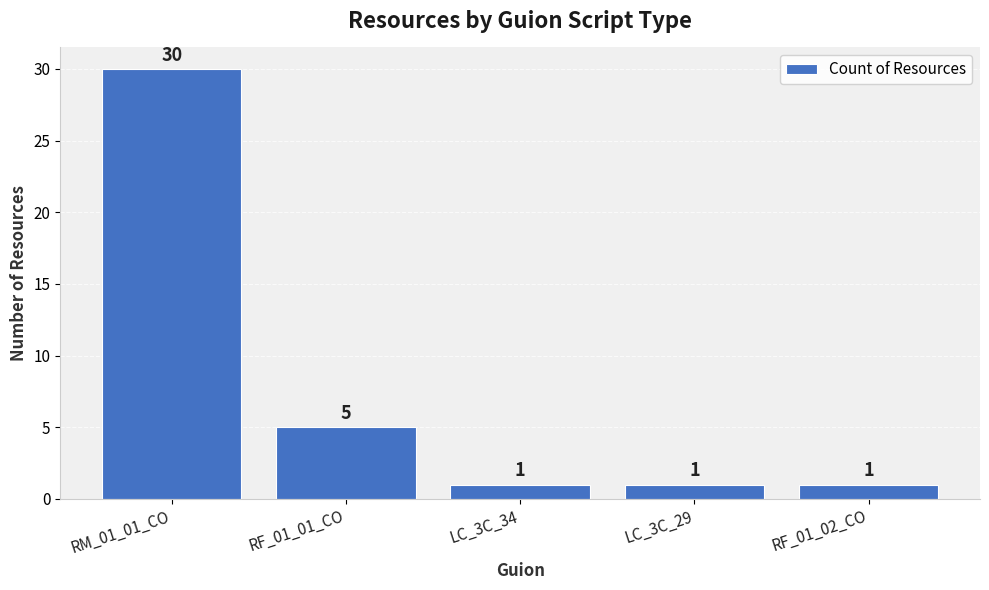

Which has a higher value, LC_3C_29 or RF_01_01_CO?

RF_01_01_CO